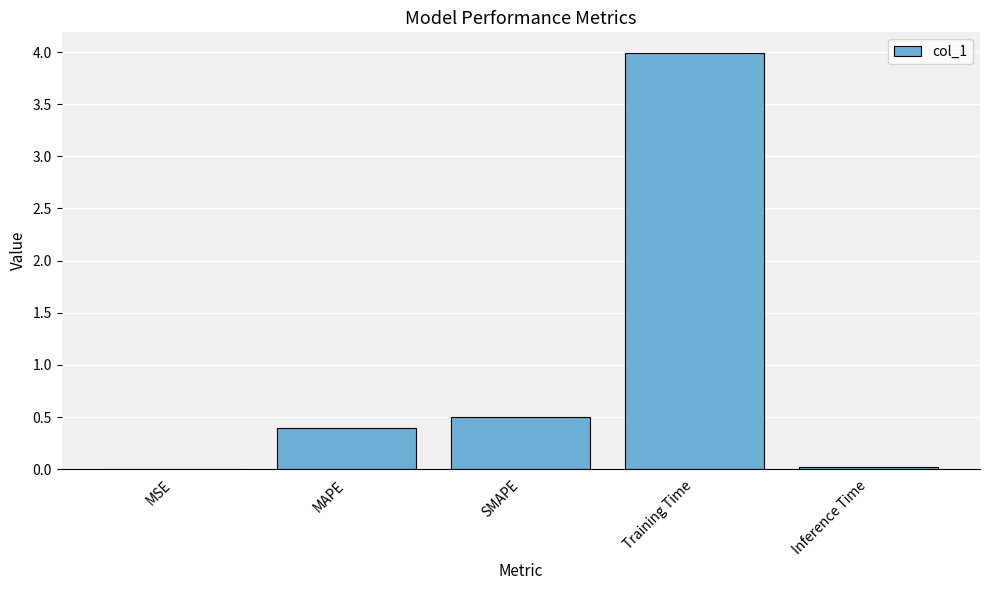

What is the change in value from MAPE to Training Time?

+3.6